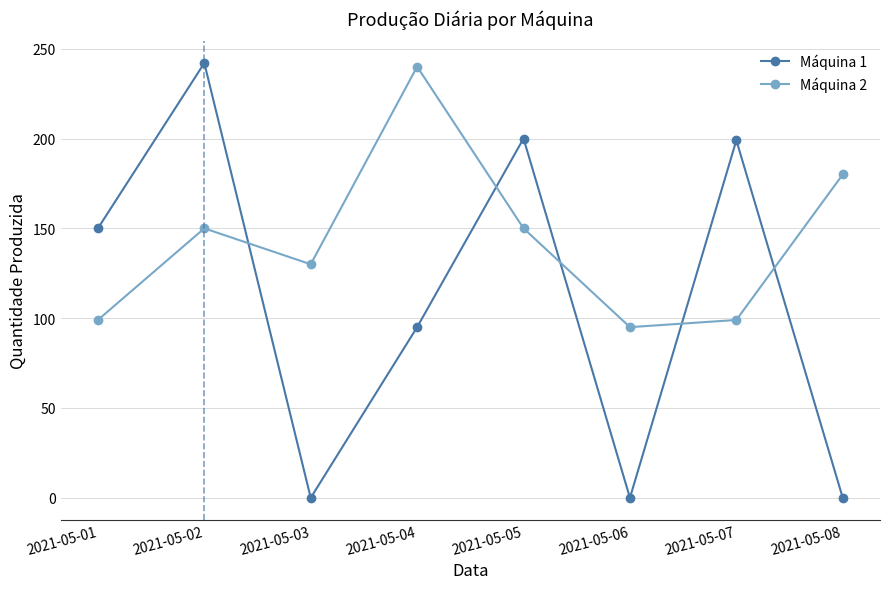

What is the value of the Máquina 1 point at the 1st from the left?

150